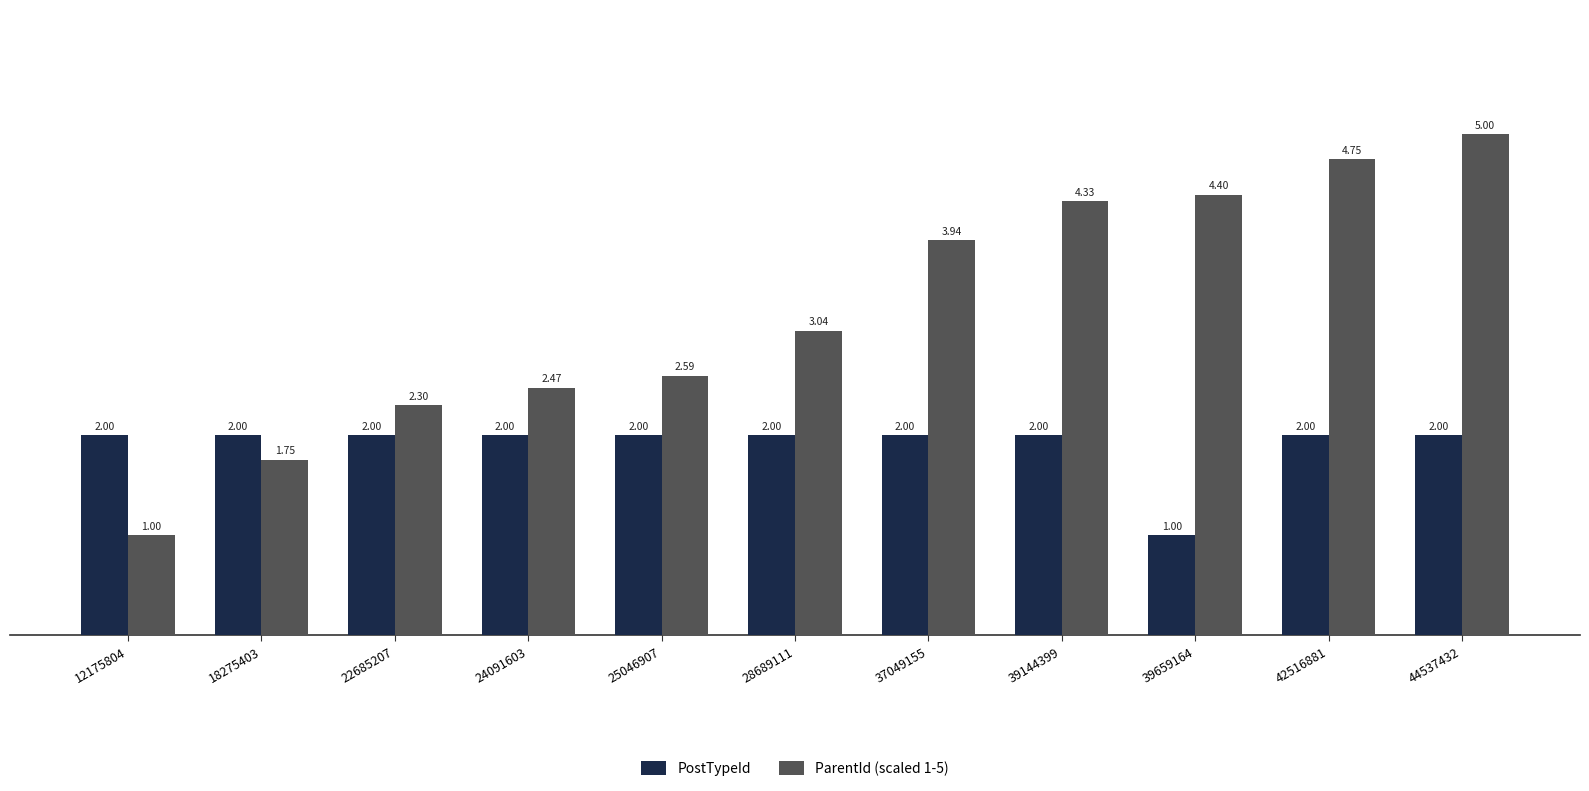

At which category is the sum across all series the highest?

44537432